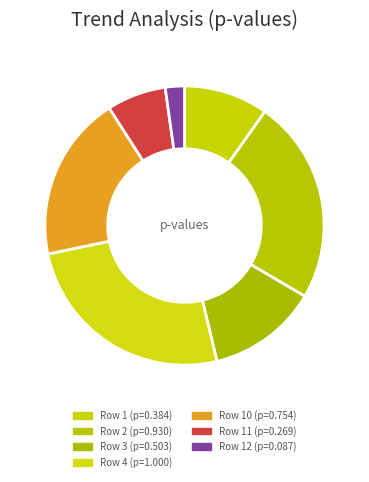

Count the number of slices in the pie.

7